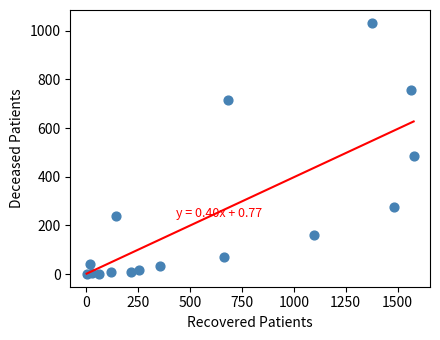

What Y value in the scatter plot is closest to 516?

484